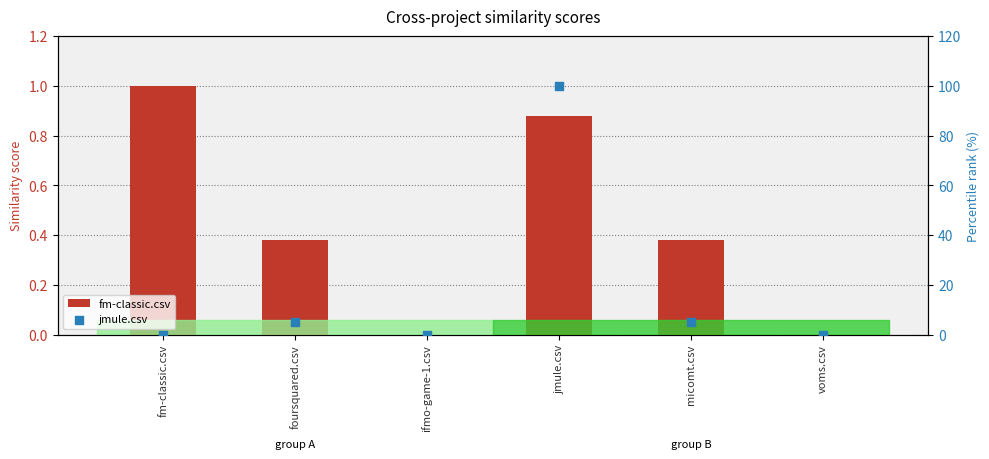

What are all the series names shown in the legend?

fm-classic.csv, jmule.csv